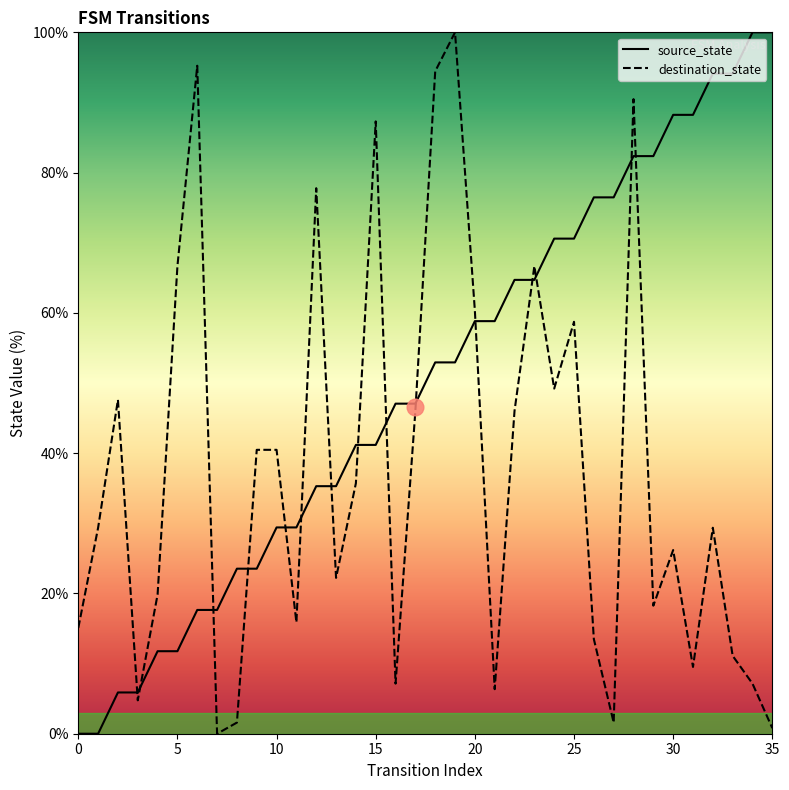

What is the difference between the maximum and second lowest values in the source_state series?

100.0